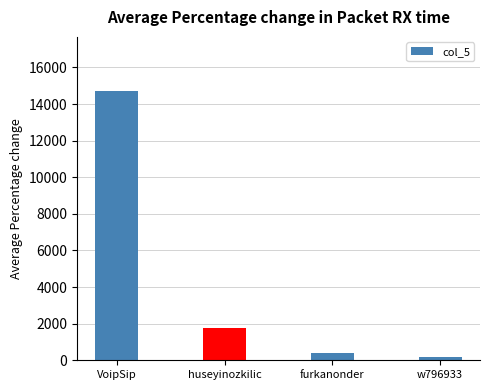

Rank the categories by value from lowest to highest.

w796933, furkanonder, huseyinozkilic, VoipSip